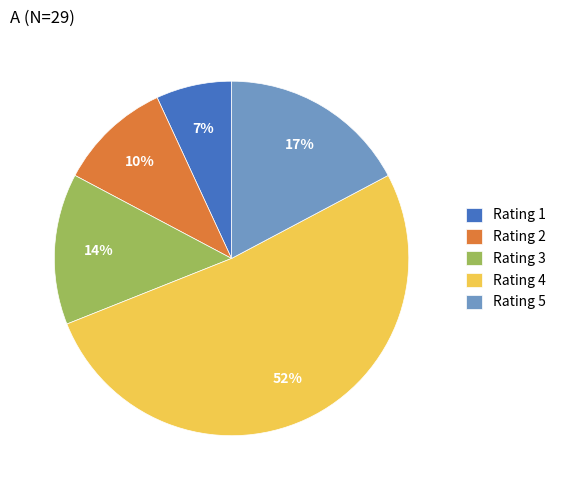

Count the number of slices in the pie.

5